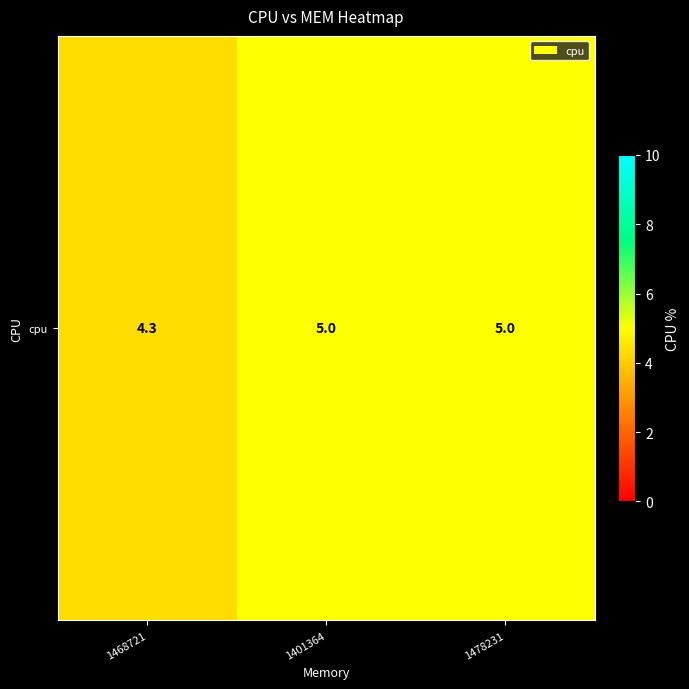

Reading left to right, what are all the values shown in this chart?

1468721=4.3	1401364=5.0	1478231=5.0